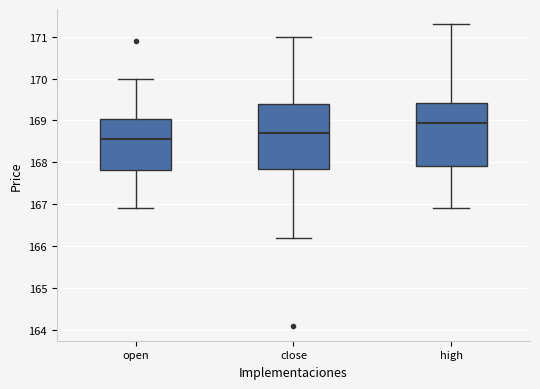

Which box has the lowest median line?

open